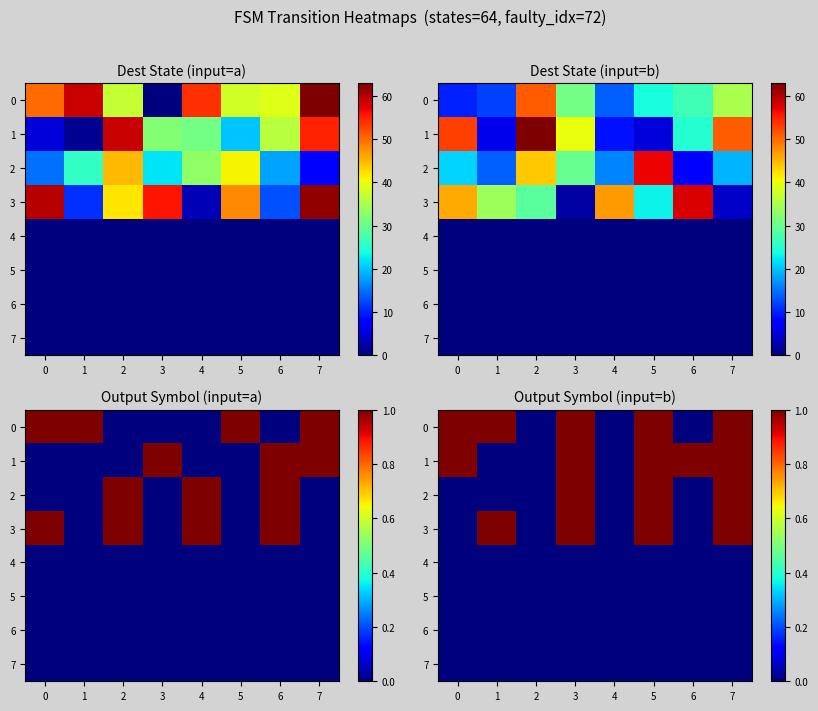

At which category is the sum across all series the highest?

3